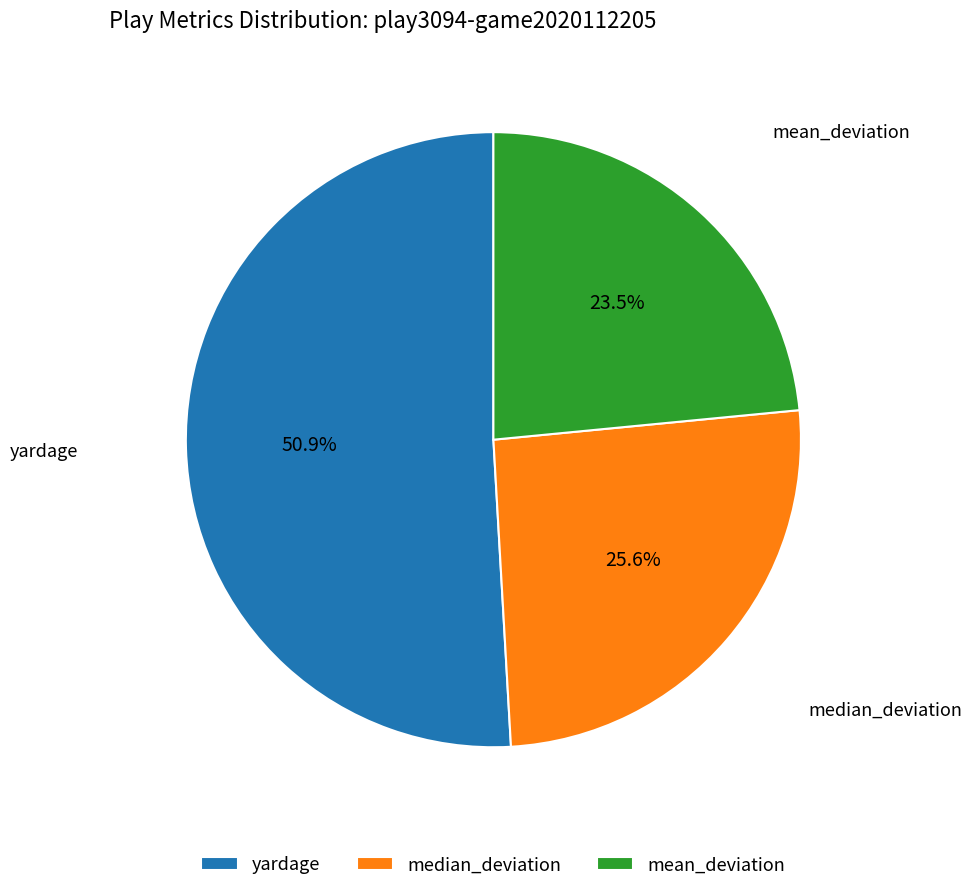

Do yardage and mean_deviation together represent more than half of the pie?

Yes